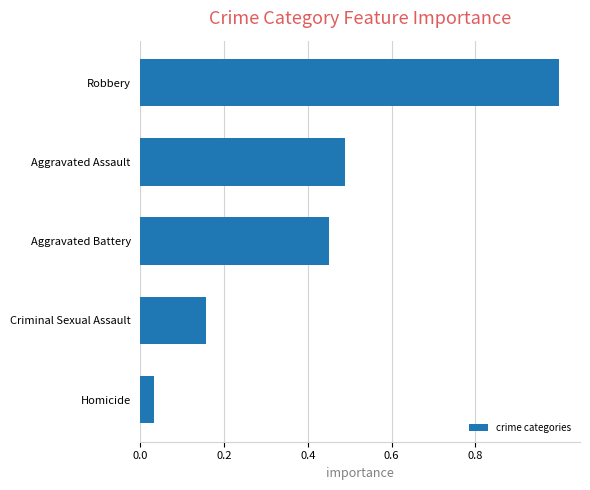

The value at Robbery is 1.7. True or false?

False